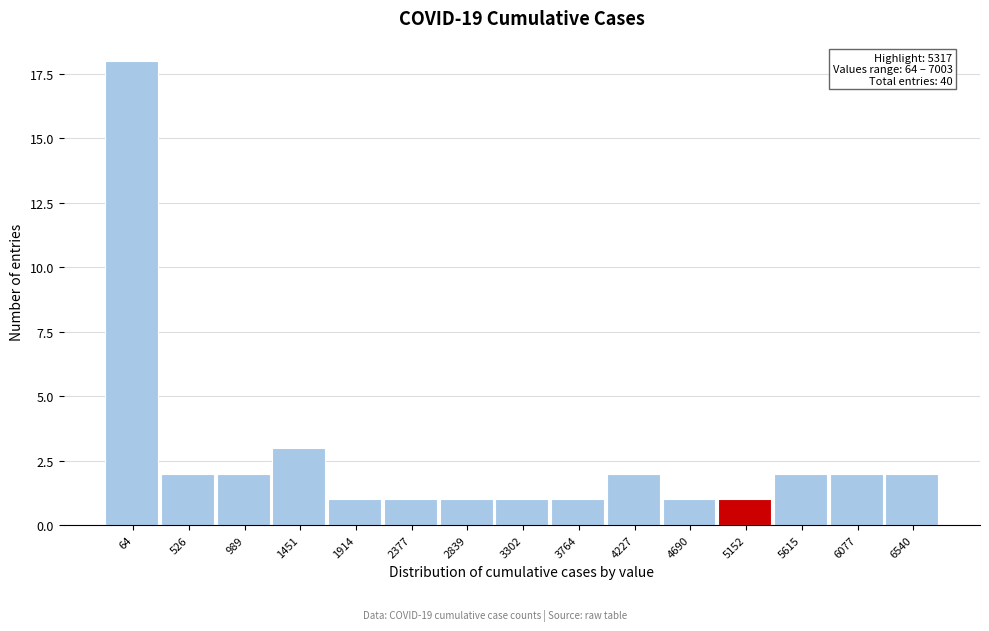

Reading right to left, what are all the values shown in this chart?

6540=2	6077=2	5615=2	5152=1	4690=1	4227=2	3764=1	3302=1	2839=1	2377=1	1914=1	1451=3	989=2	526=2	64=18